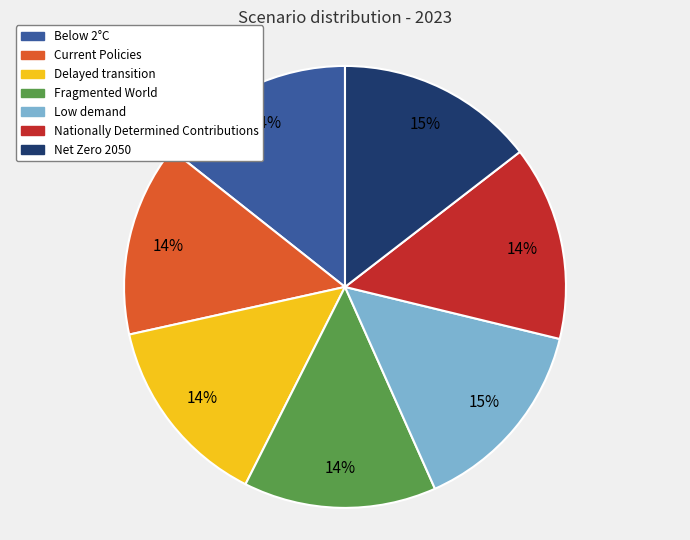

Does any single category account for the majority?

No